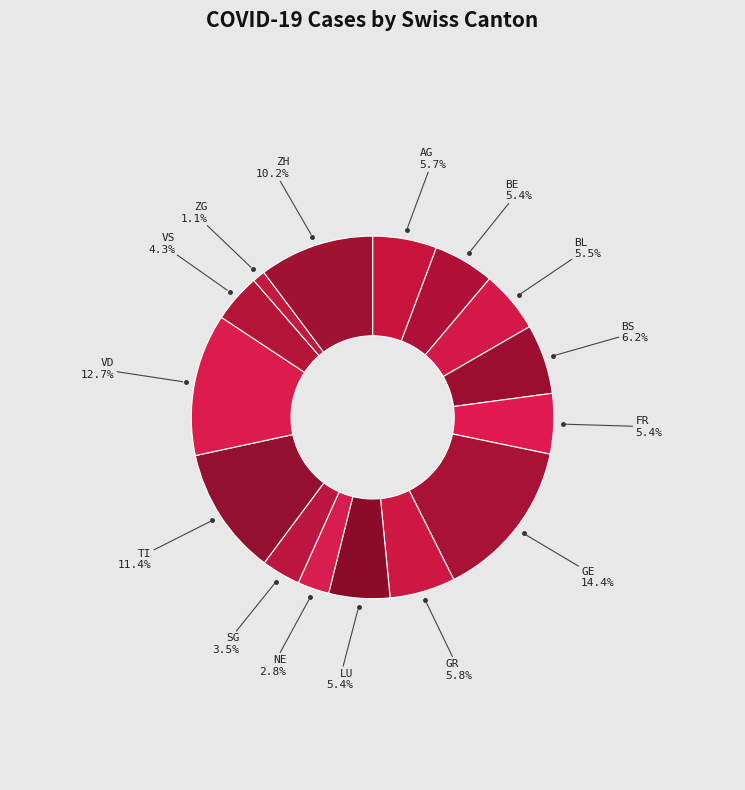

What is the largest slice in the pie chart?

GE